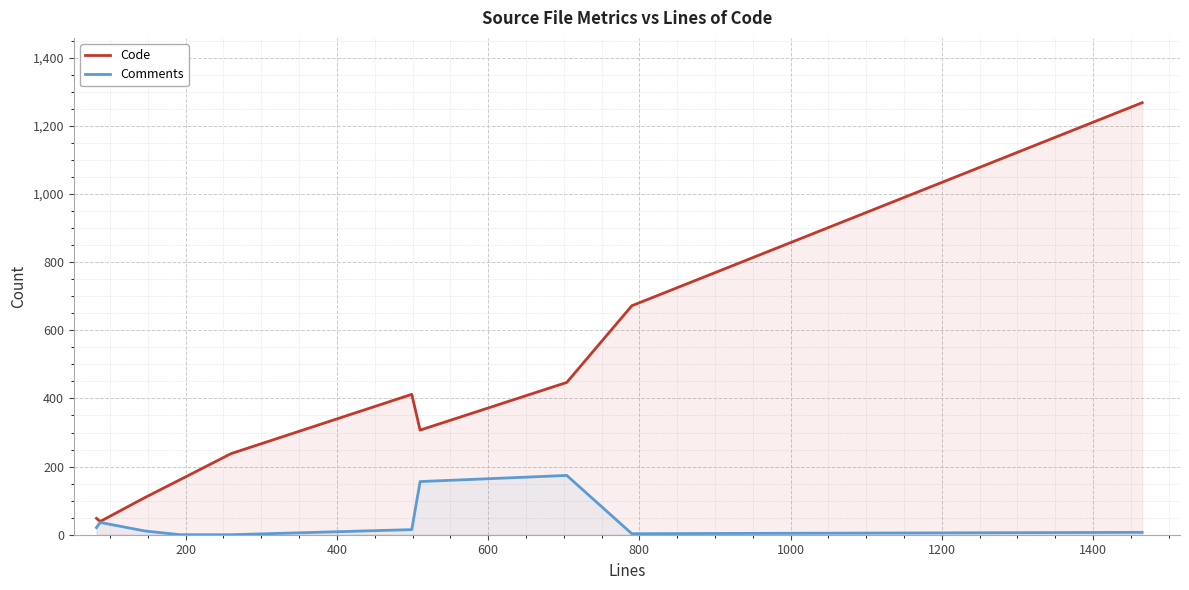

How many interior local valleys does the Comments series have?

1